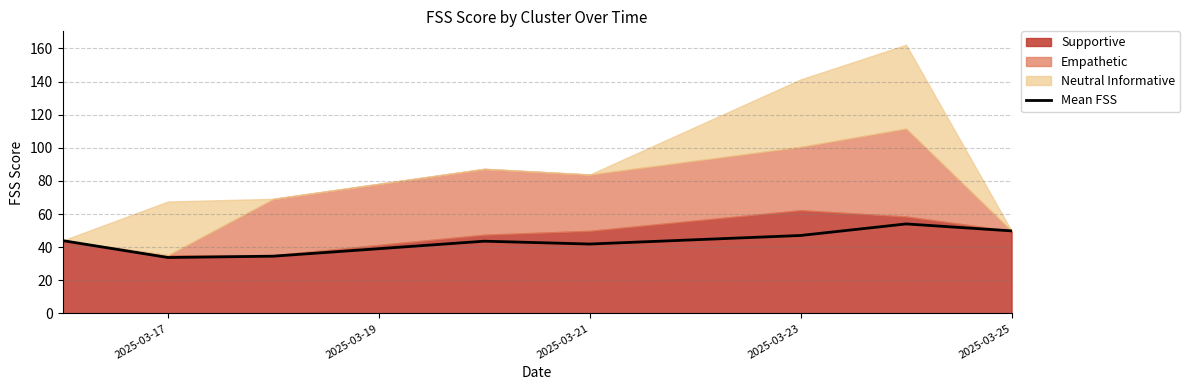

The Mean FSS series shows 58.8 at 2025-03-17. True or false?

False